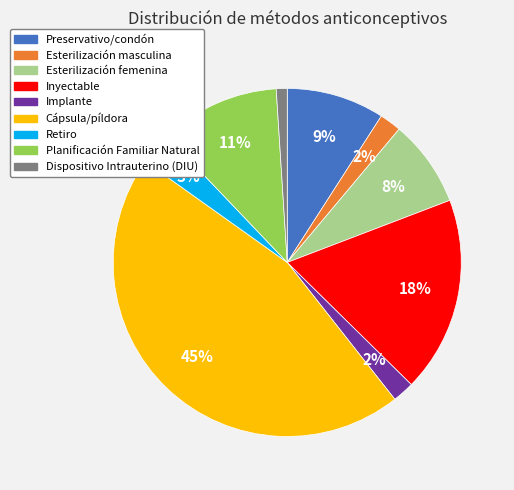

True or false: Preservativo/condón accounts for 15% of the total.

False